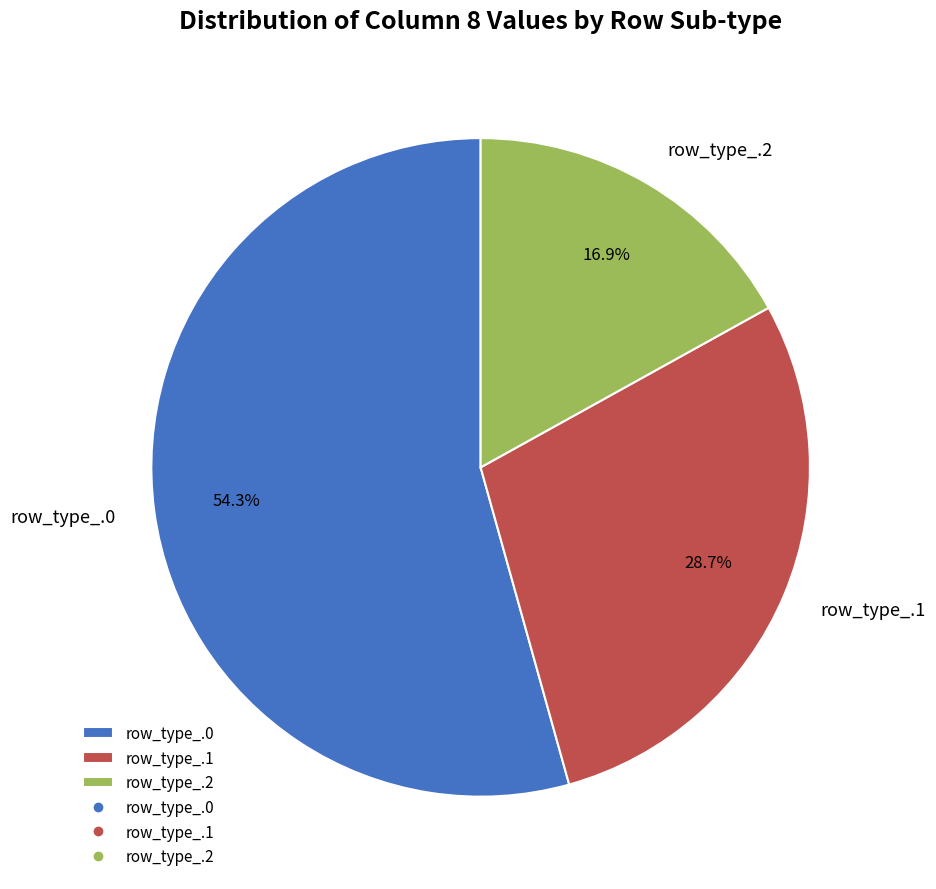

How many segments does this pie chart have?

3